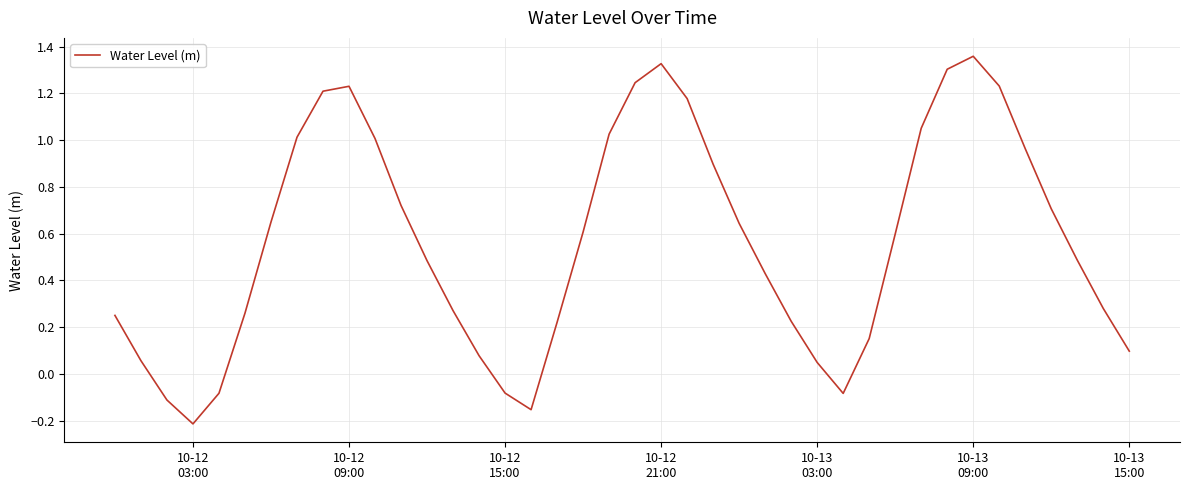

How many values are below zero?

6